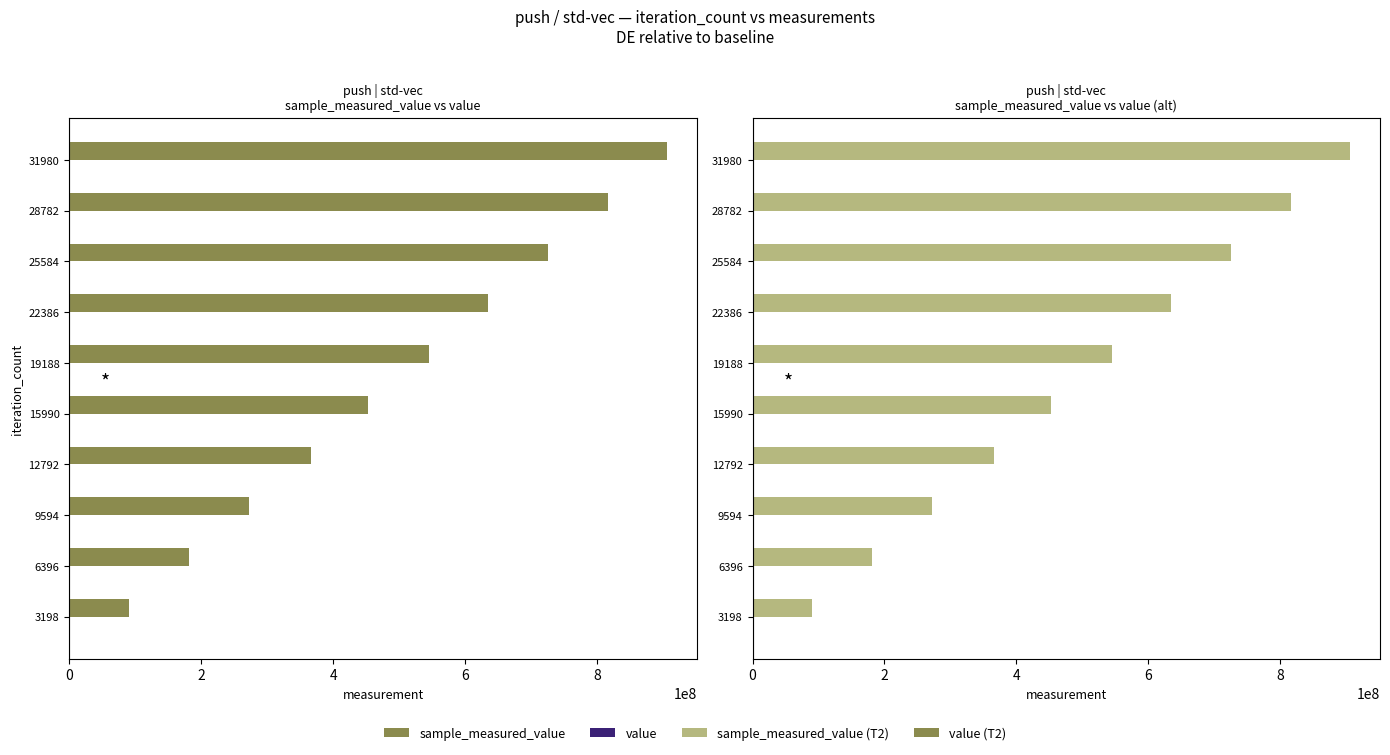

List the series in order of their peak value, highest first.

sample_measured_value, sample_measured_value (T2), value, value (T2)